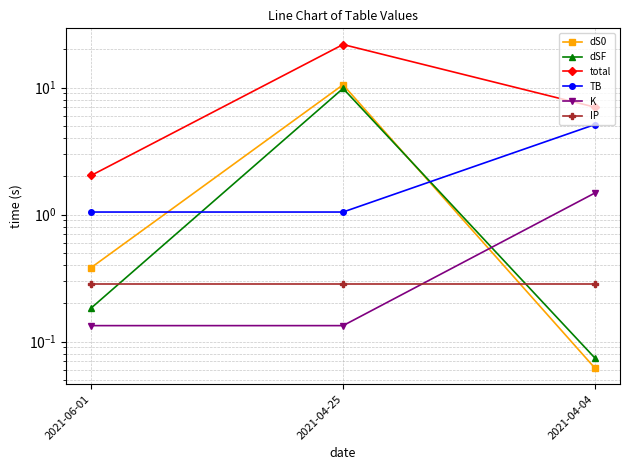

At 2021-04-25, list the series in order from smallest to largest.

K, IP, TB, dSF, dS0, total